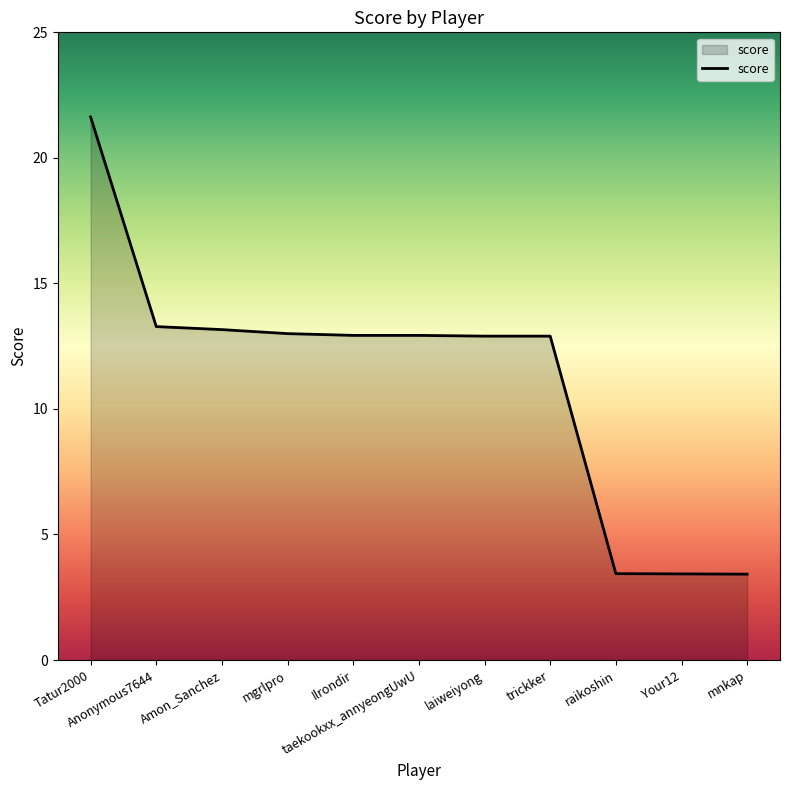

True or false: the data shows 4.5 at mnkap.

False